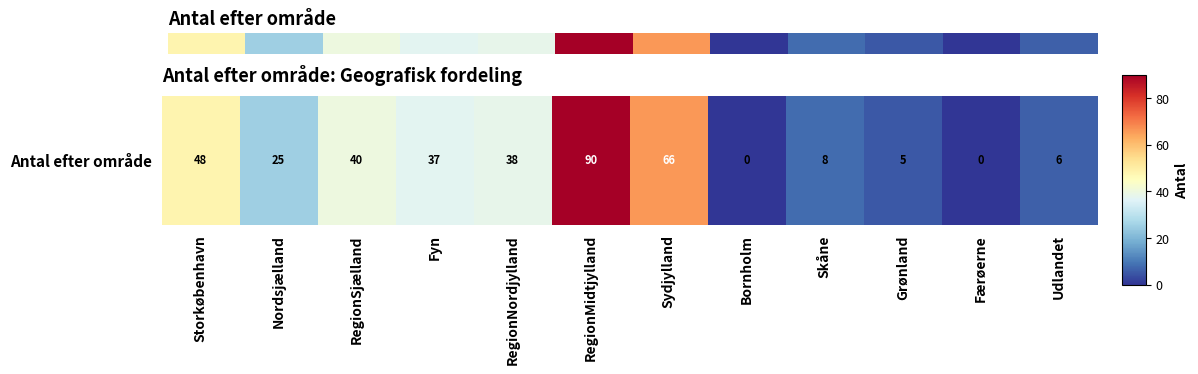

Between Storkøbenhavn and RegionNordjylland, which is larger?

Storkøbenhavn